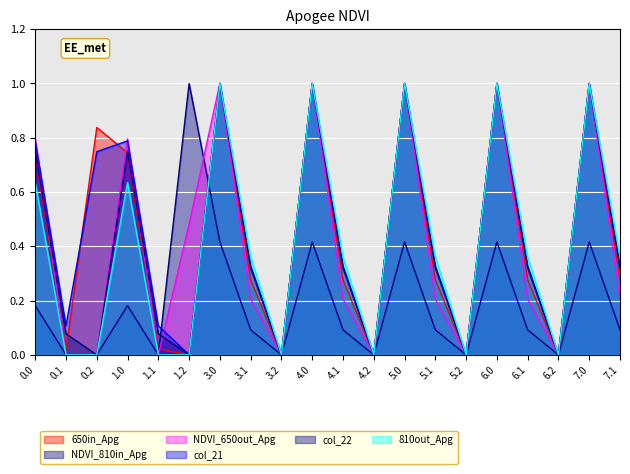

What value does the col_22 series have at 6.0?

1.0